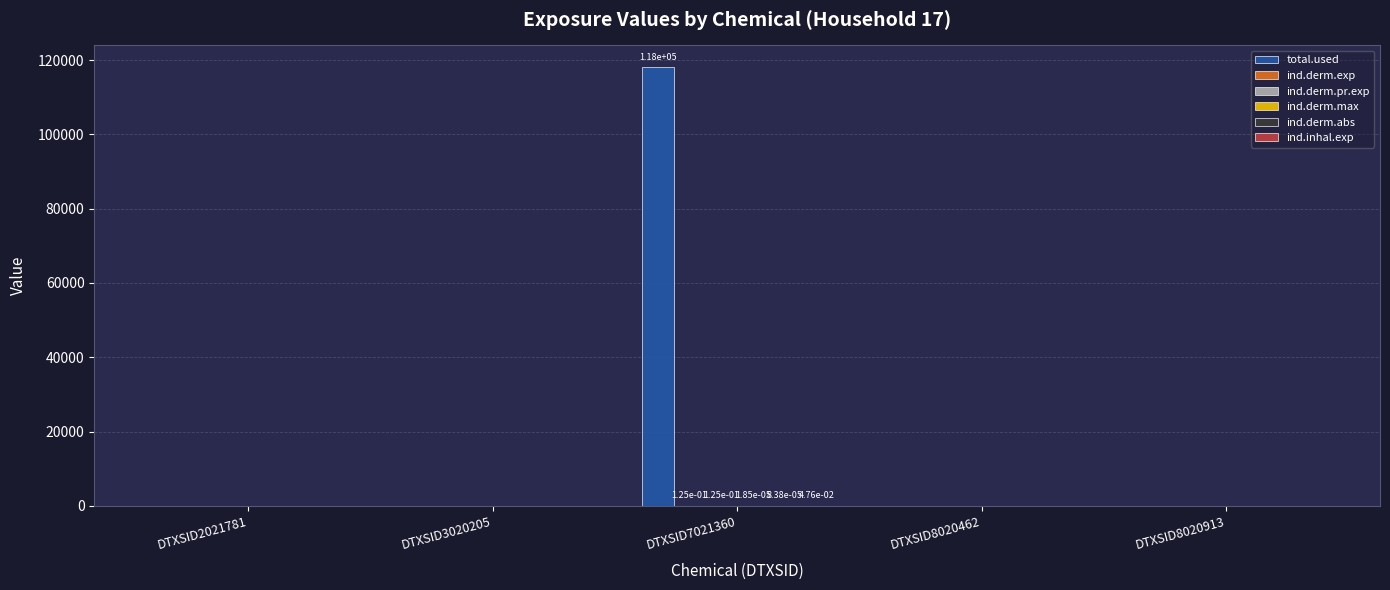

Which category has the highest value across all series?

DTXSID7021360